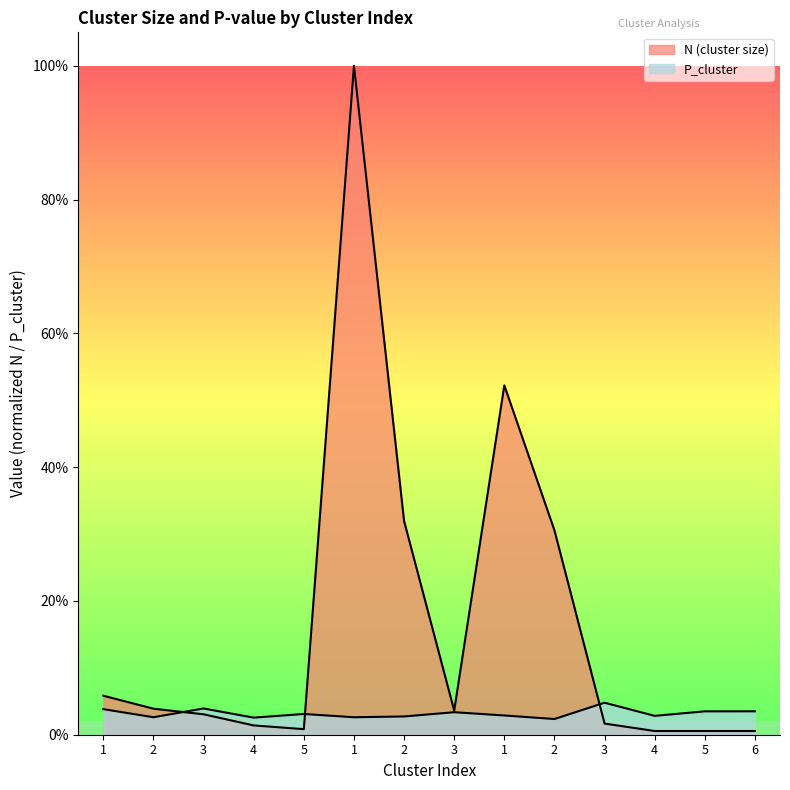

True or false: P_cluster has a value of 0.0 at 6.

True